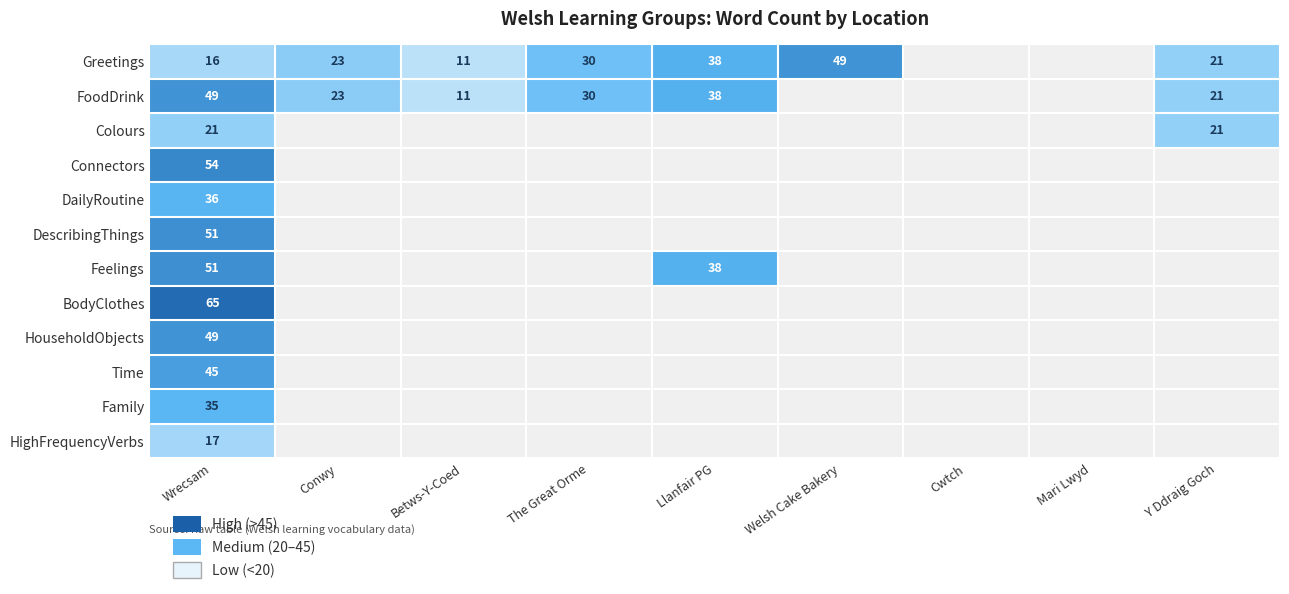

What is the difference between the highest and lowest values at Wrecsam?

49